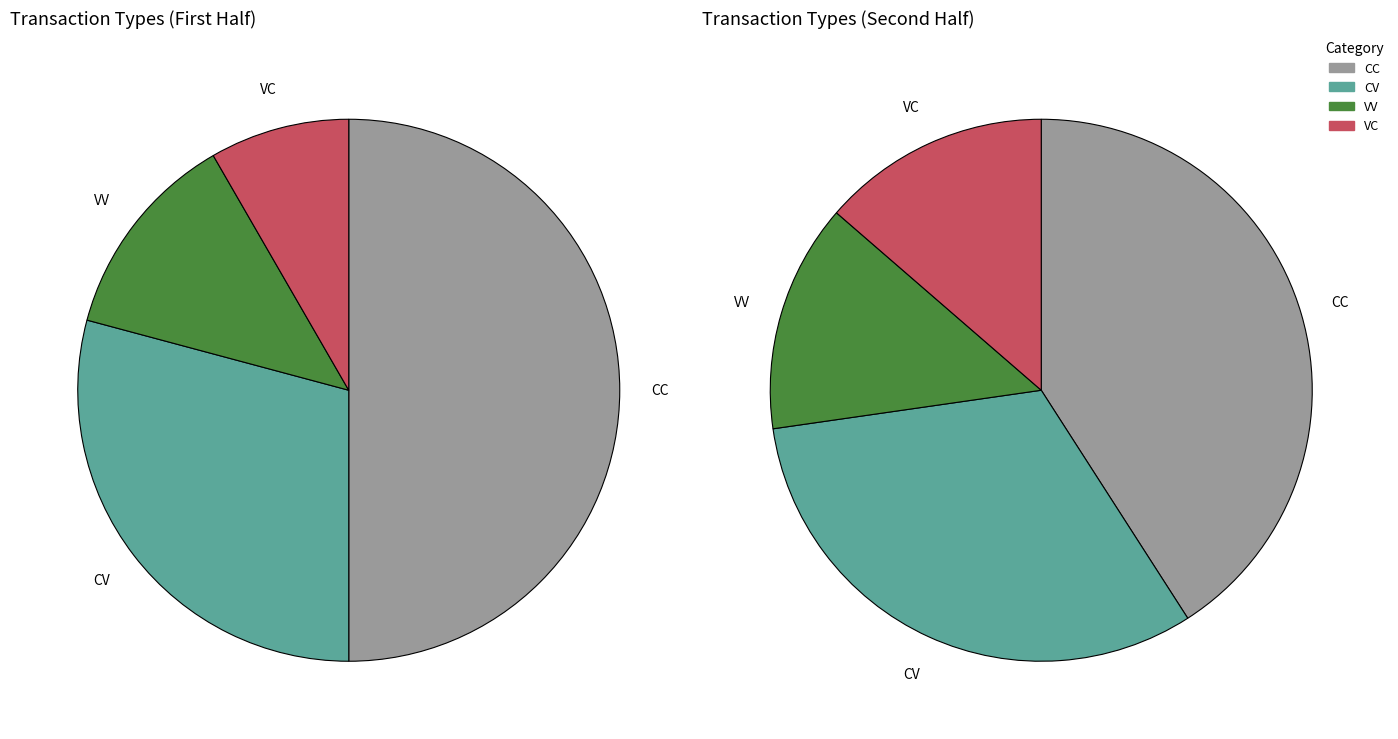

Does CC represent more than half of the total?

No